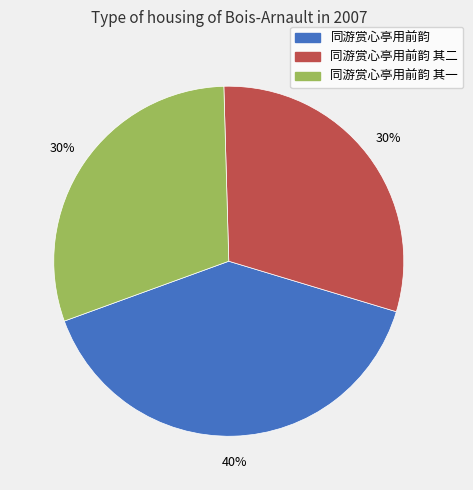

Count the number of slices in the pie.

3